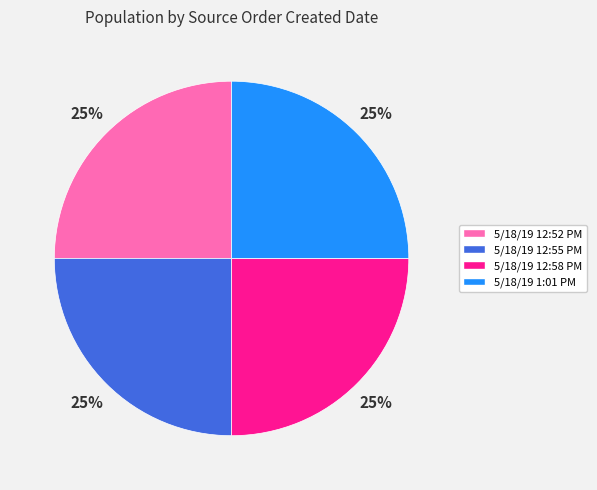

Is it true that 5/18/19 12:58 PM is 25% of the pie?

True